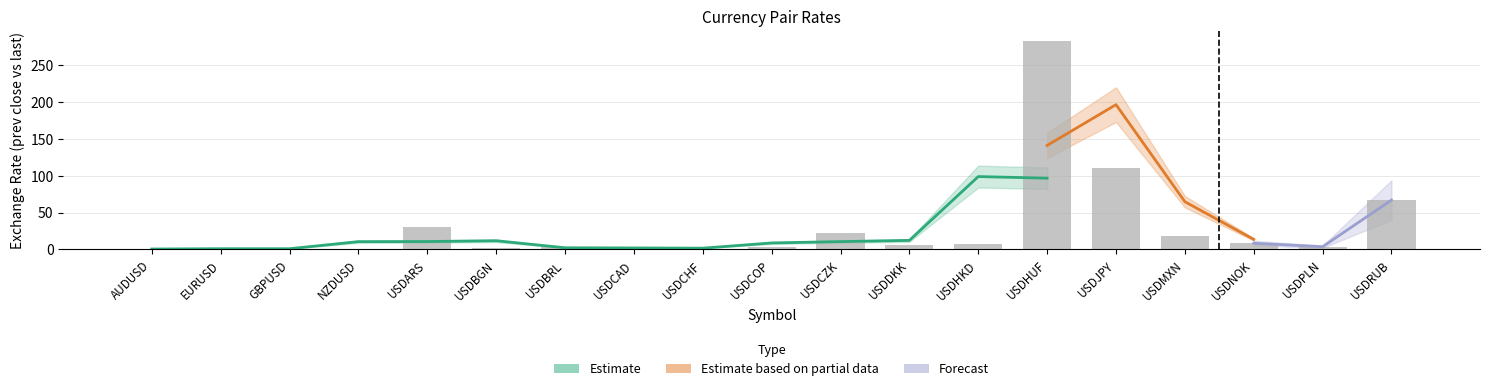

What is the ratio of the value at EURUSD to the value at USDDKK?

0.2